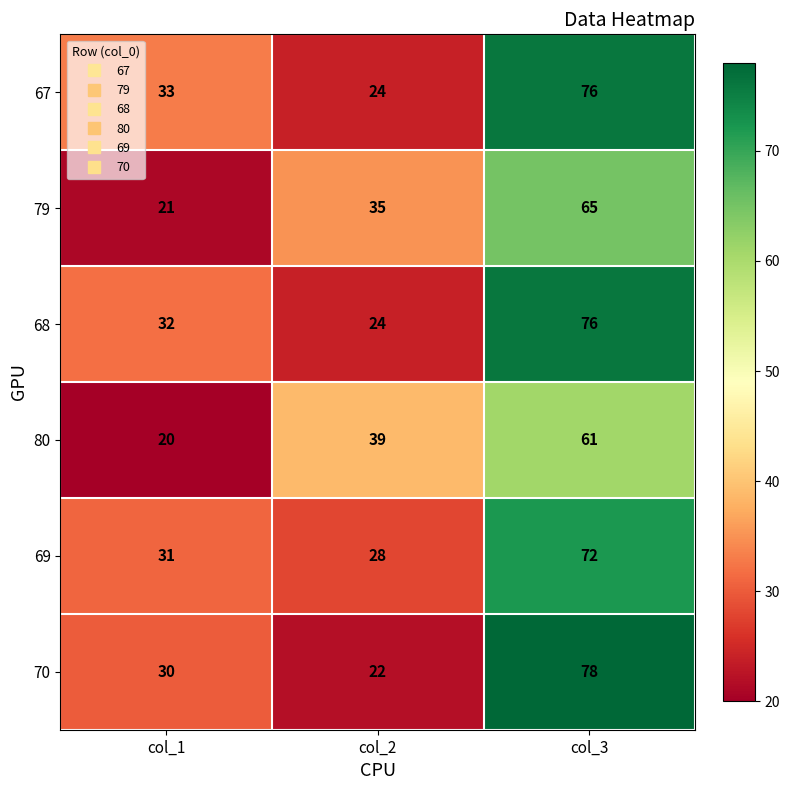

At which label is 69 closest to 50?

col_1